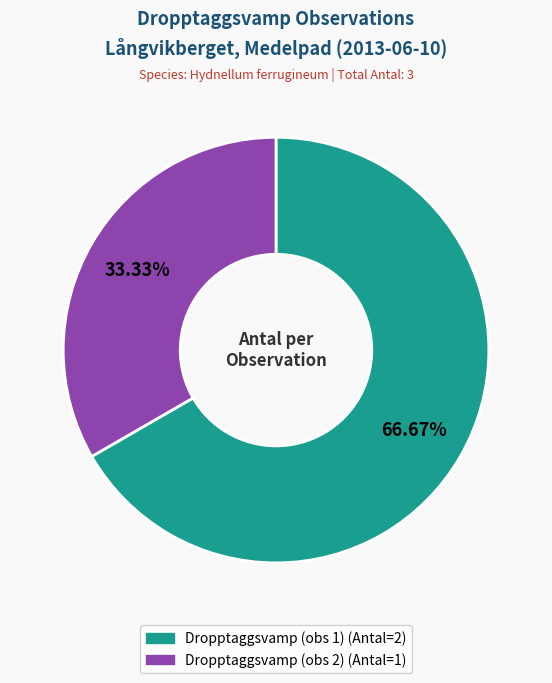

Is there any slice that represents more than half of the pie?

Yes